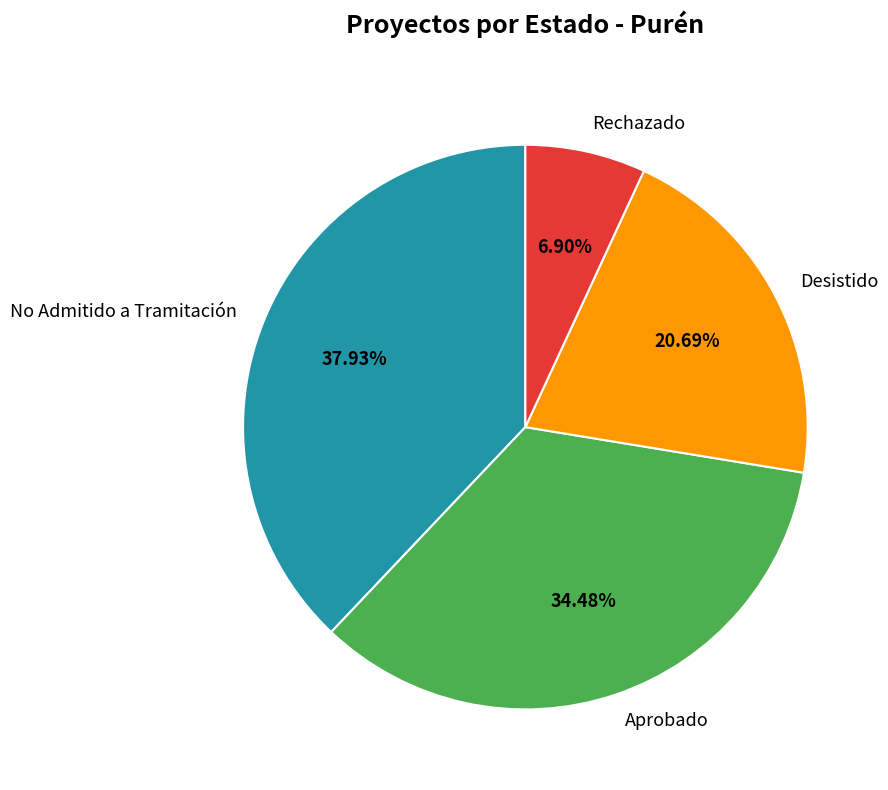

Which slice is the smallest?

Rechazado